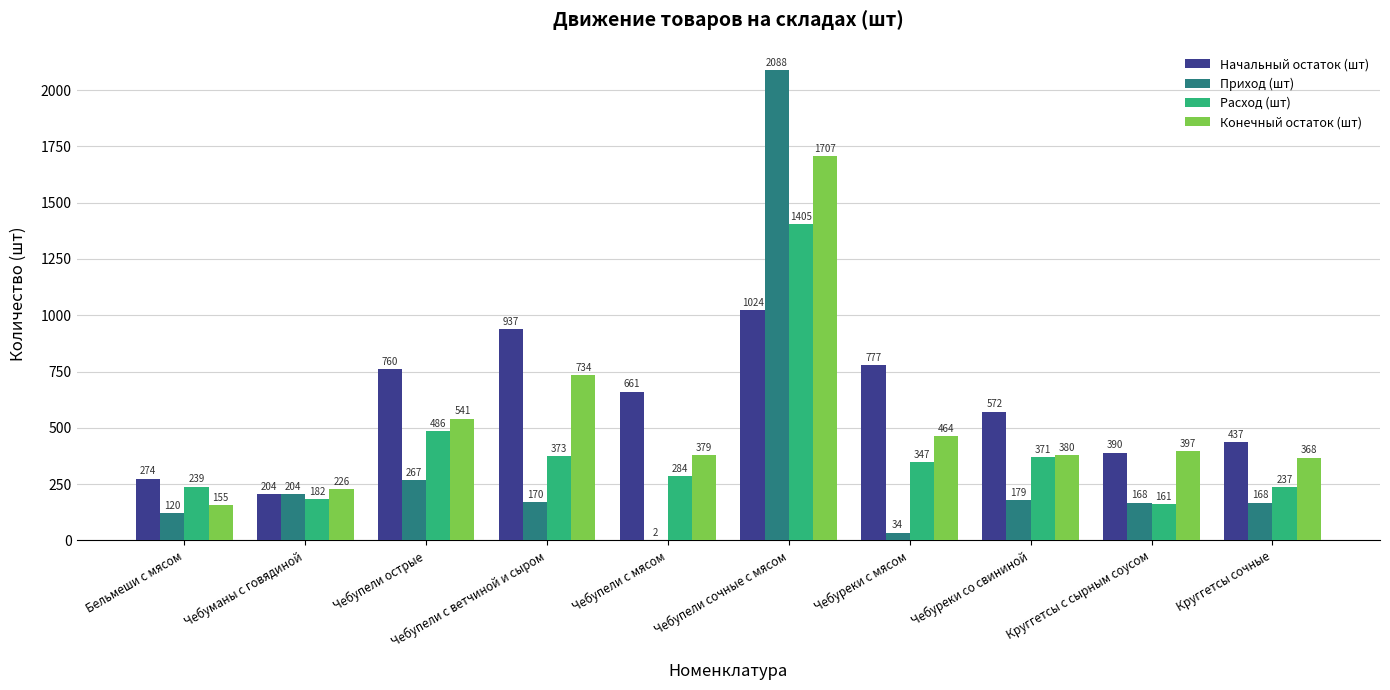

True or false: Расход (шт) has a value of 373 at Чебупели с ветчиной и сыром.

True